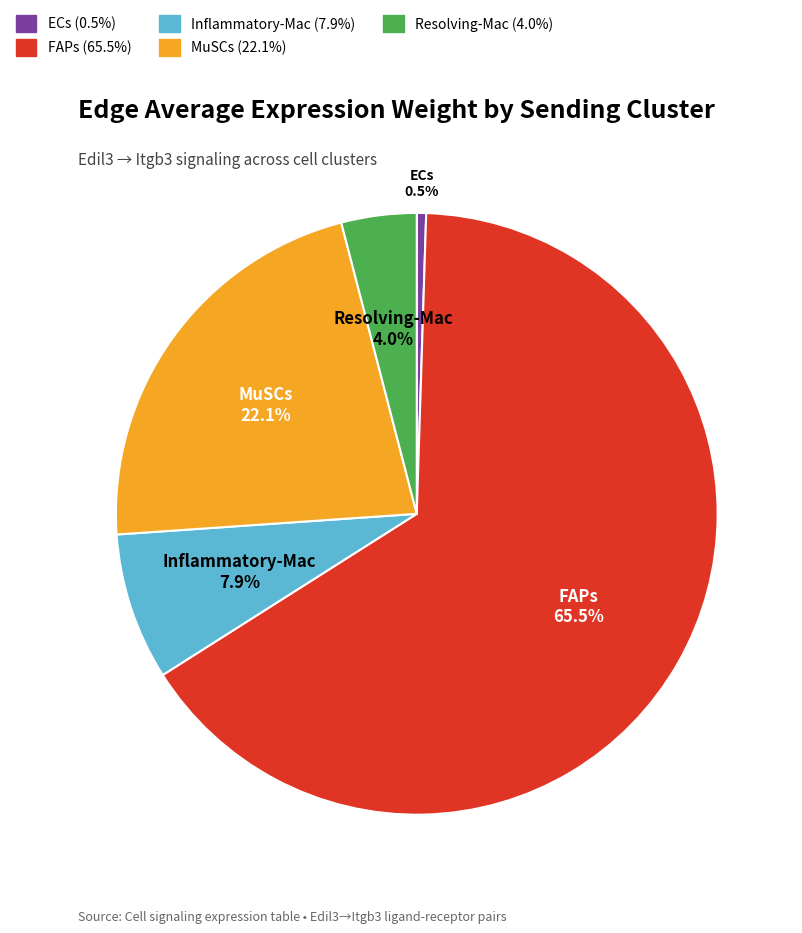

What percentage is the Inflammatory-Mac slice, to the nearest percent?

8%